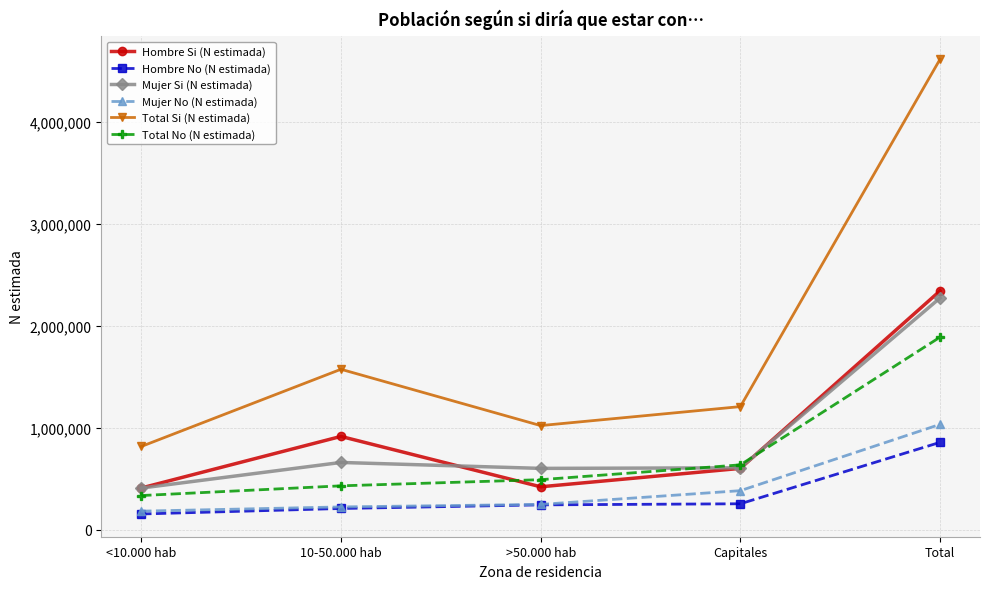

What is the difference between the Hombre No (N estimada) values at 10-50.000 hab and Capitales?

46265